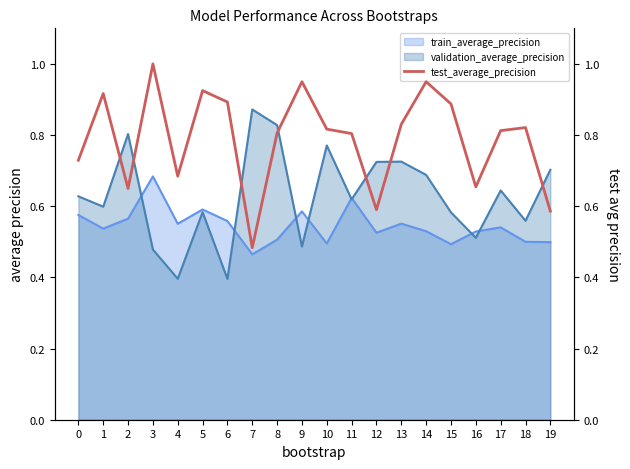

What is the value of the 1st point from the left?

0.7